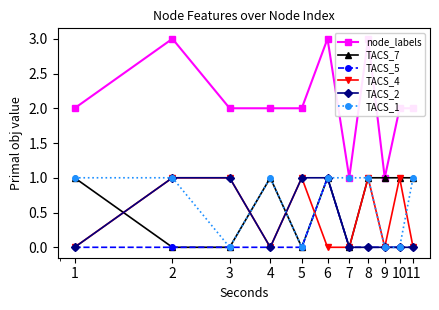

Which series has the largest total across all categories?

node_labels